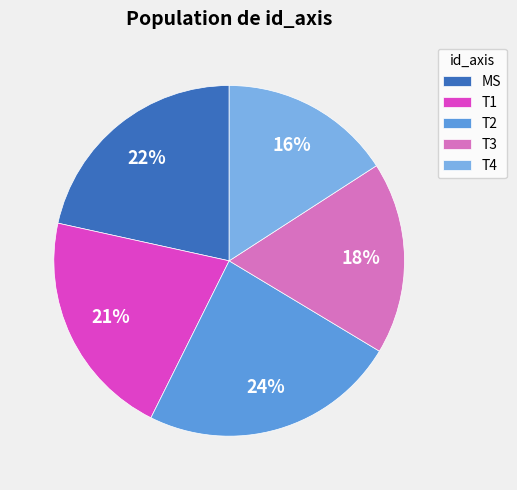

The T3 slice represents 18% of the pie. True or false?

True